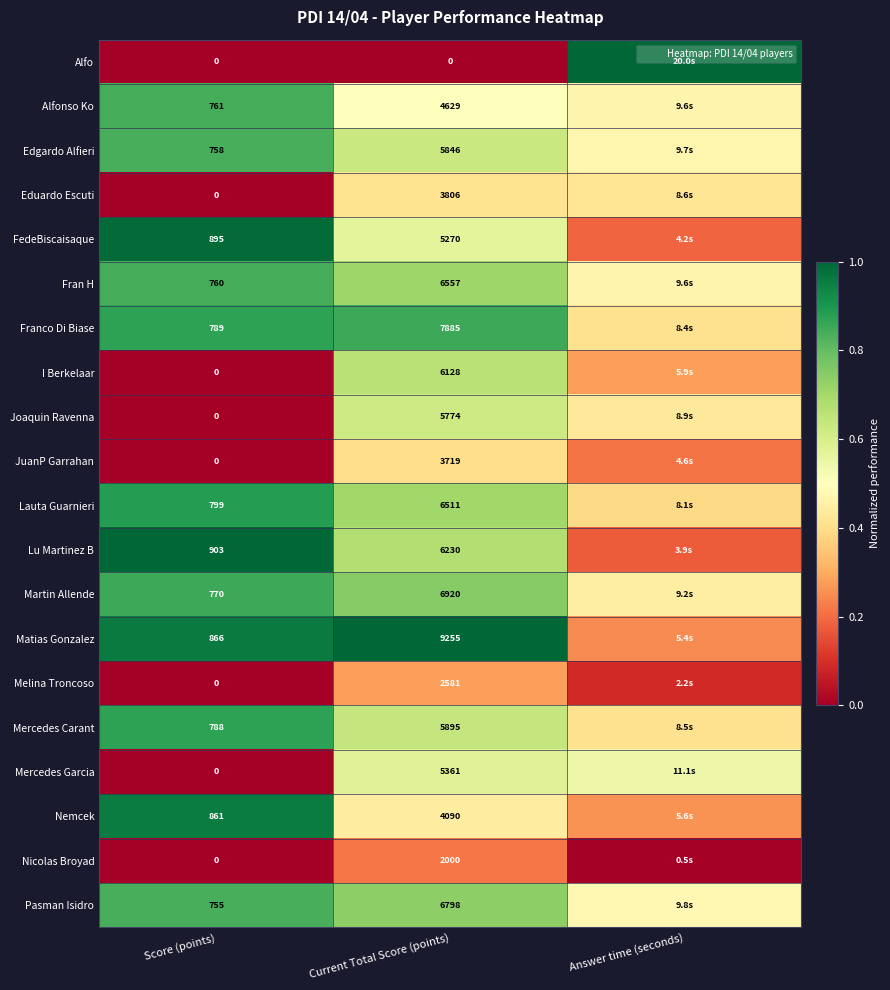

Which label corresponds to the smallest value in the chart?

Score (points)